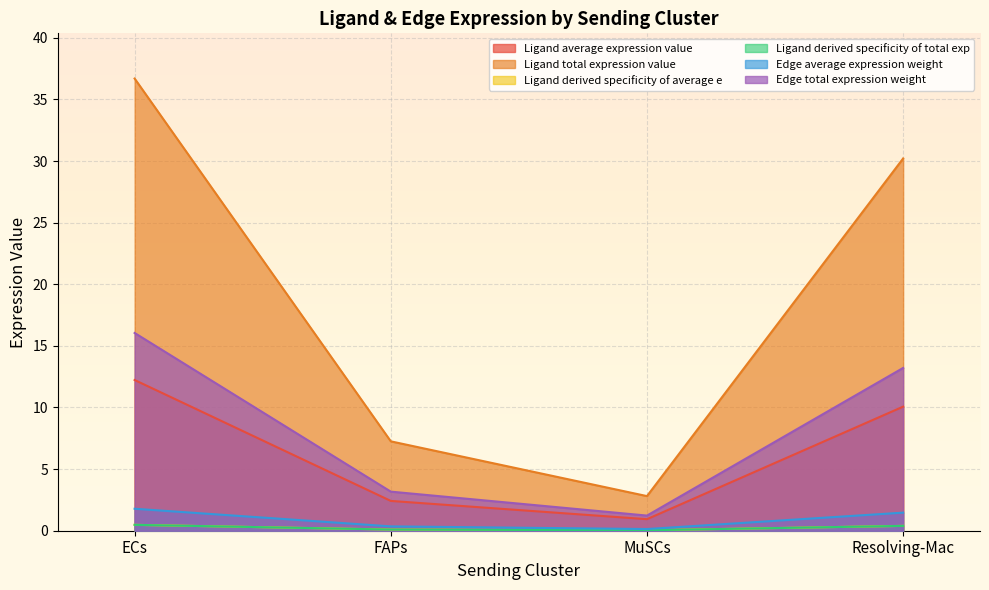

What is the total value across all series at MuSCs?

5.2